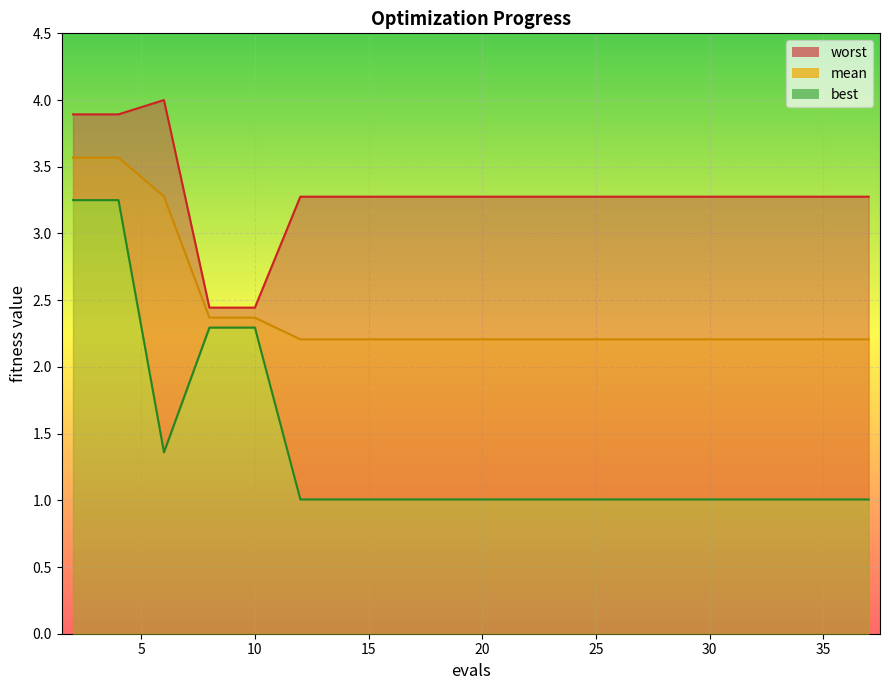

At which label does best reach its minimum?

12